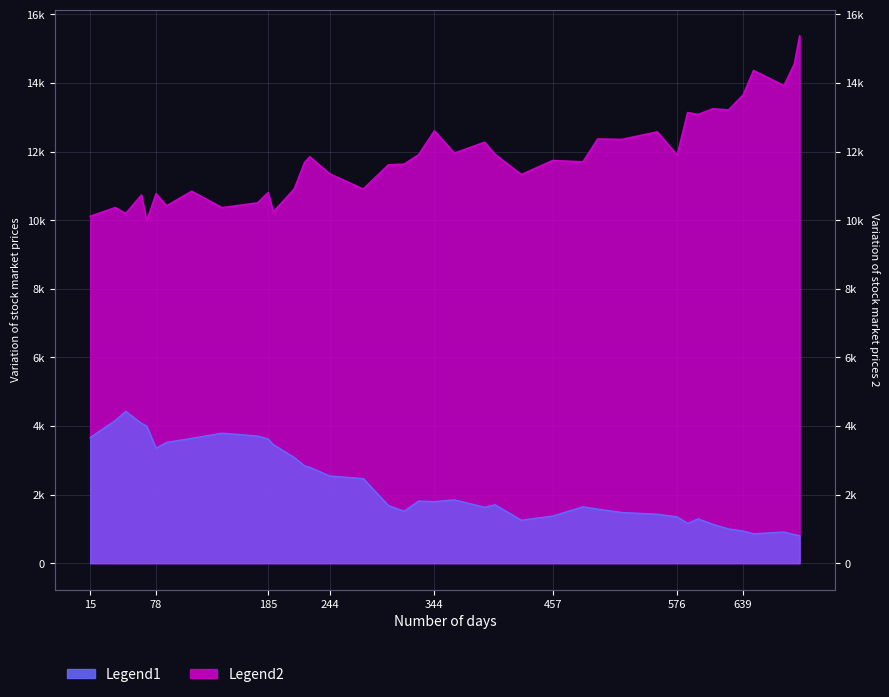

Reading left to right, what are all the values shown in this chart?

capital: 10112.0	10366.8	10194.7	10731.0	9973.4	10770.2	10417.0	10843.0	10364.9	10503.7	10803.1	10240.3	10908.9	11688.9	11846.7	11349.2	10906.6	11614.4	11633.0	11911.0	12604.2	11953.8	12273.0	11915.9	11329.6	11738.6	11702.2	12366.9	12354.5	12573.2	11895.5	13137.4	13082.2	13247.1	13213.9	13650.0	14363.9	13920.1	14557.6	15369.9
ultimo_precio: 3661.0	4162.1	4426.8	4077.0	3998.3	3353.5	3521.6	3638.4	3790.6	3706.7	3622.1	3458.0	3081.1	2836.6	2792.4	2543.1	2467.3	1680.6	1516.6	1811.9	1795.1	1846.5	1629.9	1702.8	1252.7	1374.6	1645.4	1577.0	1479.2	1427.6	1349.8	1161.2	1292.2	1135.6	998.2	939.1	857.1	908.5	832.5	804.6